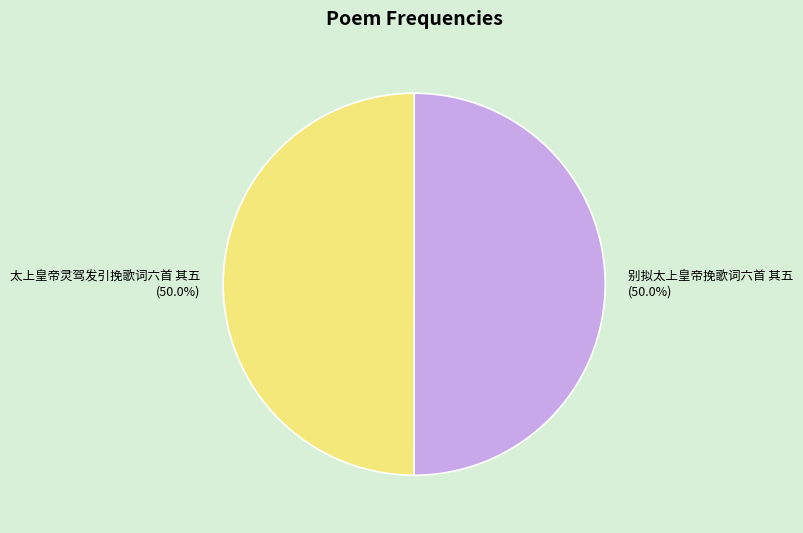

Approximately how many times larger is the value at 太上皇帝灵驾发引挽歌词六首 其五 compared to 别拟太上皇帝挽歌词六首 其五?

1.0